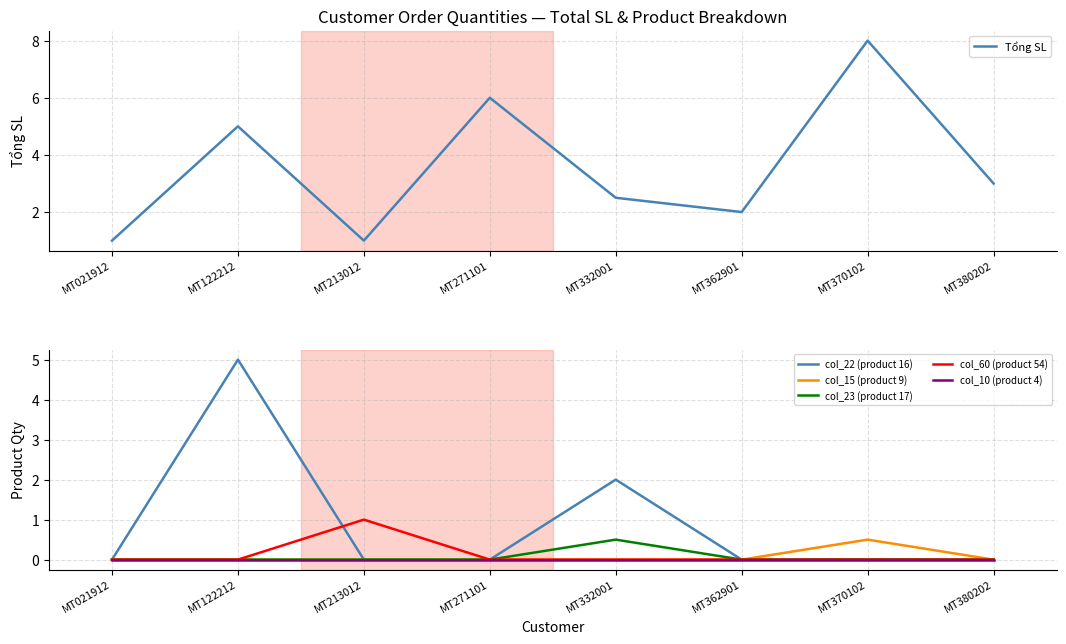

True or false: col_60 (product 54) has more than 1 interior local peaks.

False